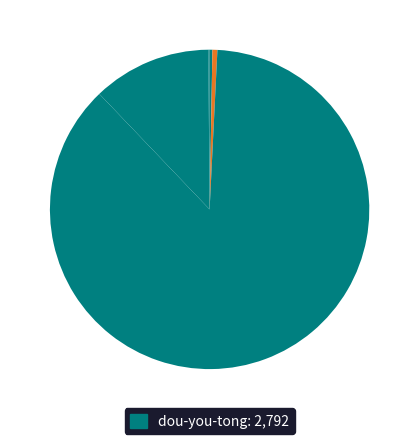

Rank the categories by value from lowest to highest.

shen-wei-48, jiang-xiao-de-10, fu-hang-90, yeyiyang, dou-you-tong